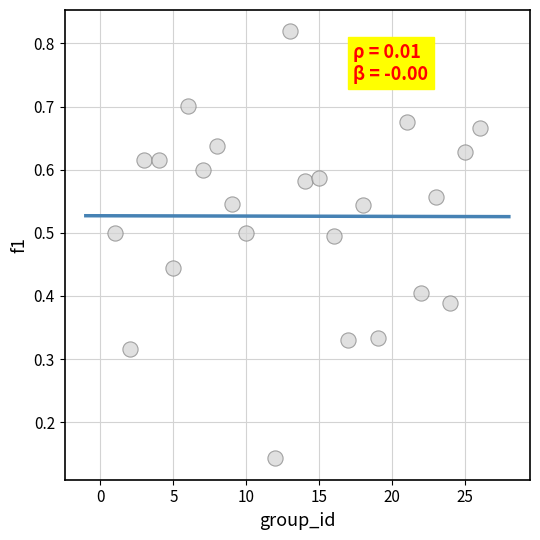

What is the range of X values (max minus min)?

25.0